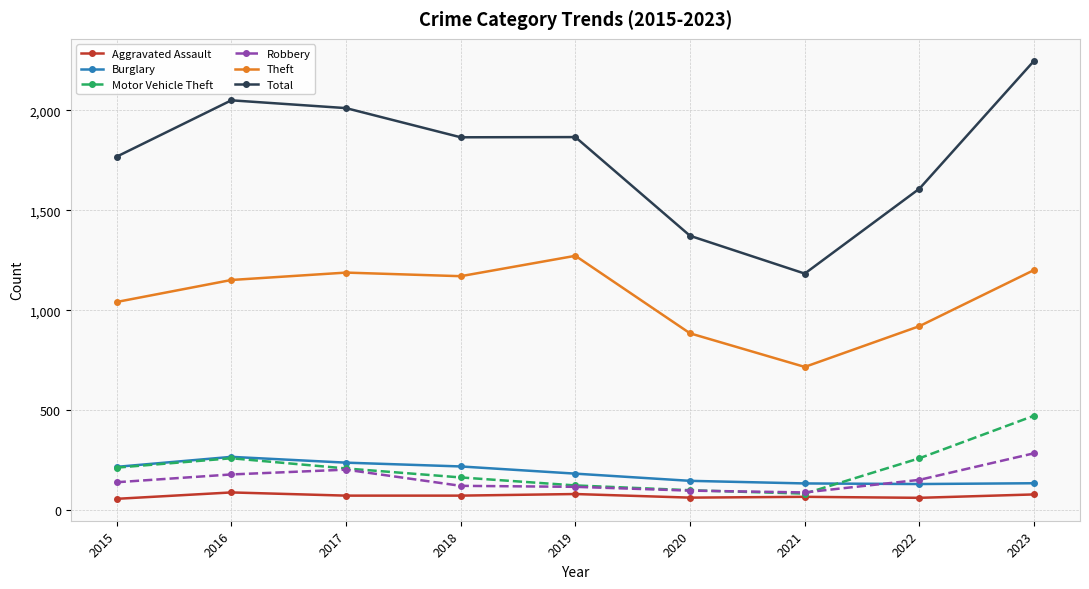

The Burglary series shows 275 at 2019. True or false?

False